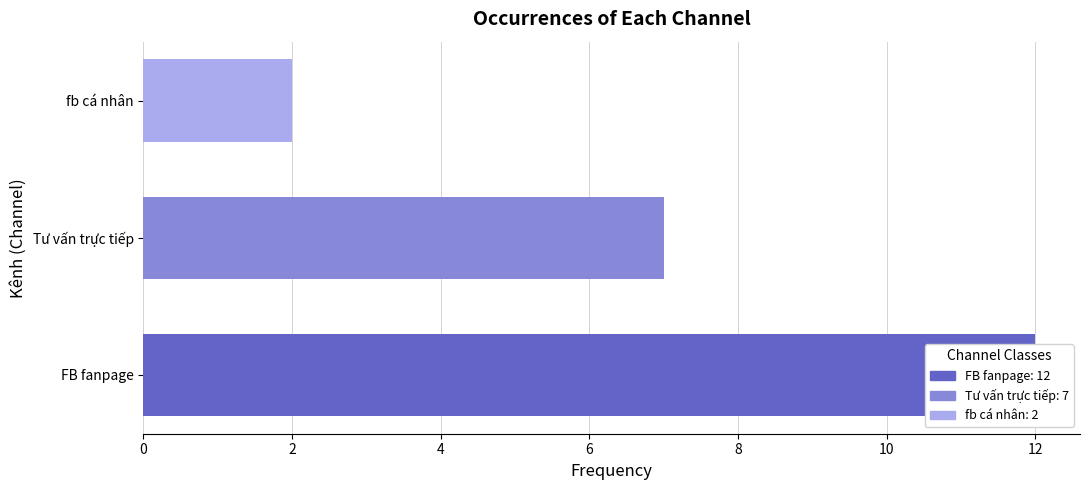

Where does the data first go above 7?

FB fanpage